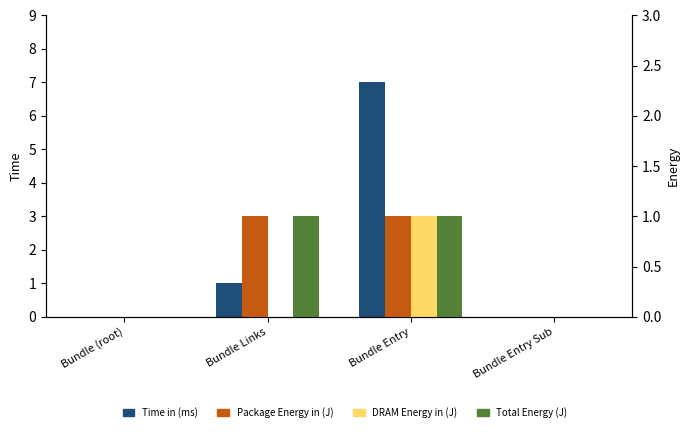

Which category has the highest value across all series?

Bundle Entry